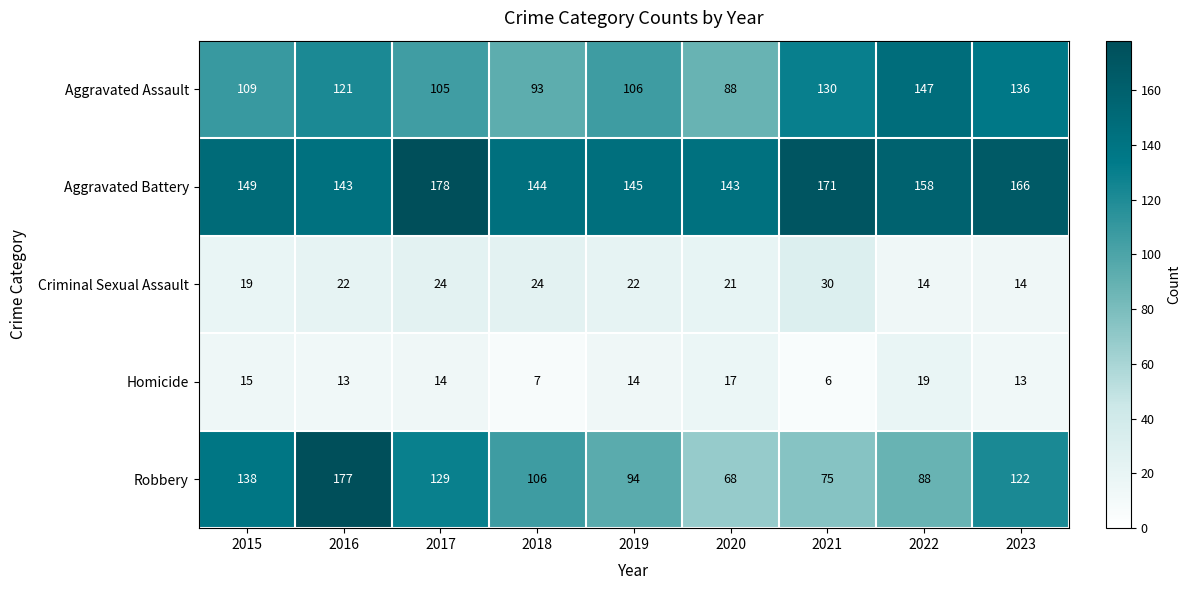

Rank the categories by Robbery value from highest to lowest.

2016, 2015, 2017, 2023, 2018, 2019, 2022, 2021, 2020